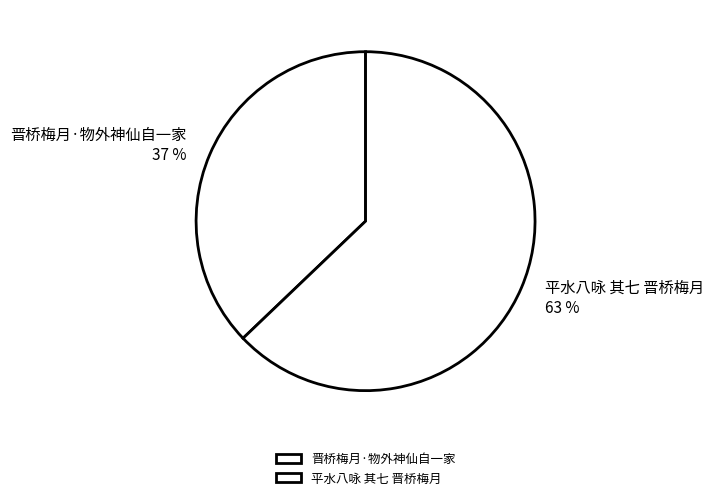

True or false: 平水八咏 其七 晋桥梅月 accounts for 75% of the total.

False